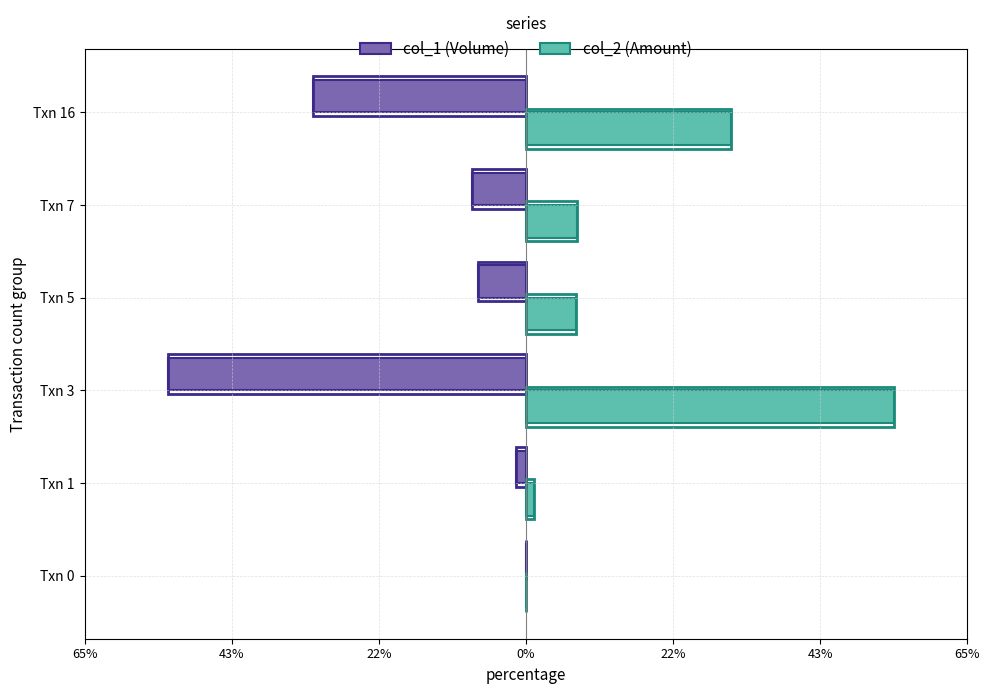

Rank the series by their maximum value, from lowest to highest.

col_1, col_2